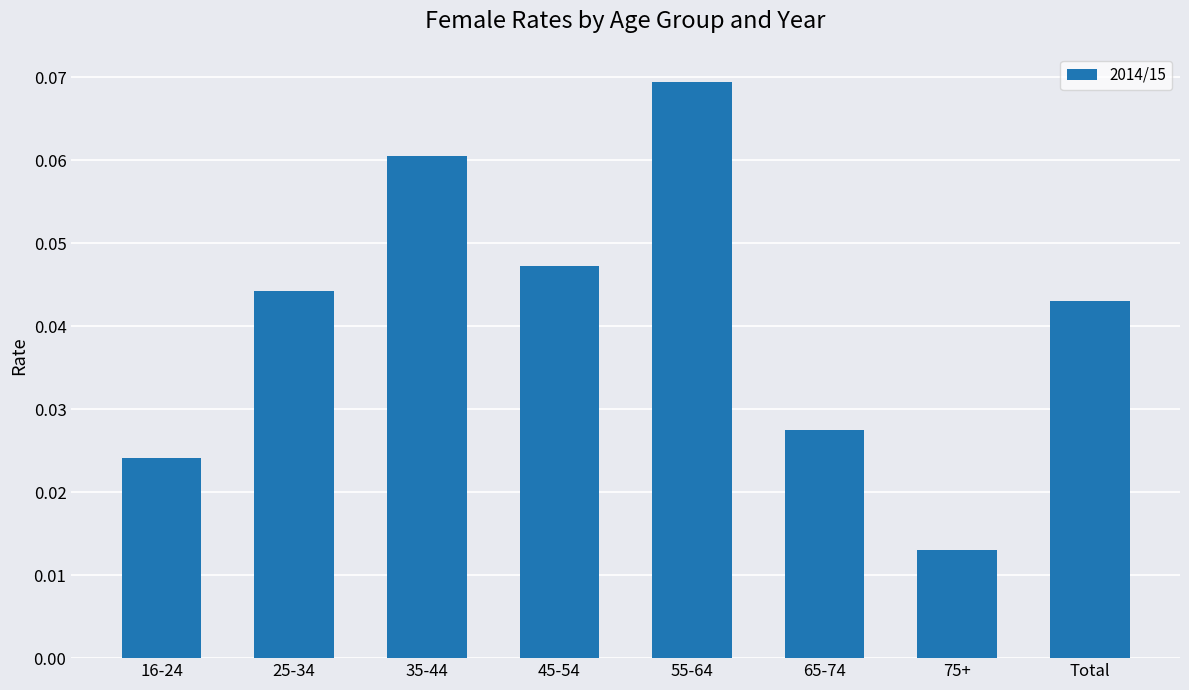

How many series are shown in this chart?

1